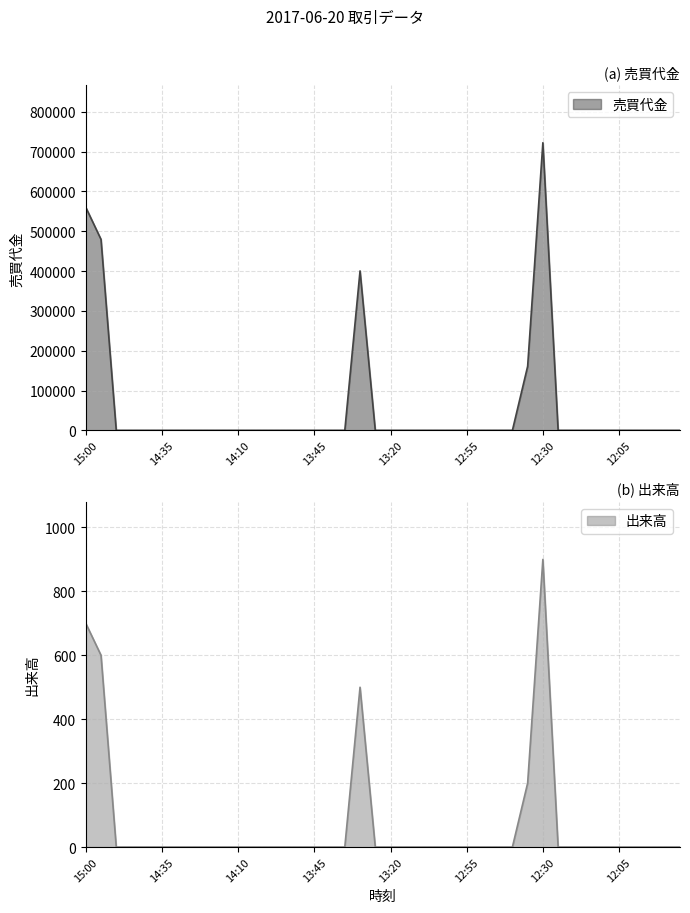

At which category does 出来高 reach its first local peak?

13:30